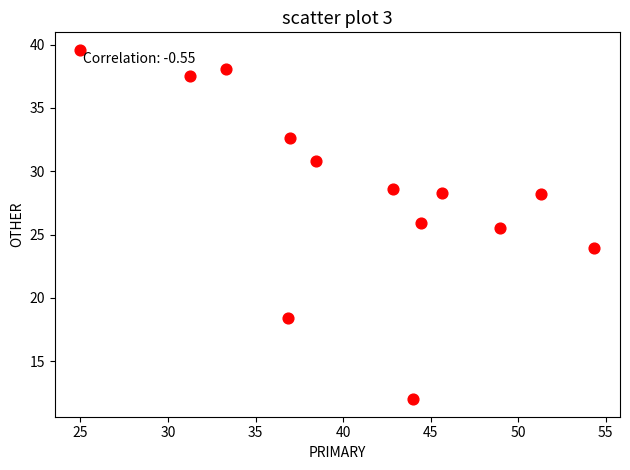

What Y value in the scatter plot is closest to 25?

25.5